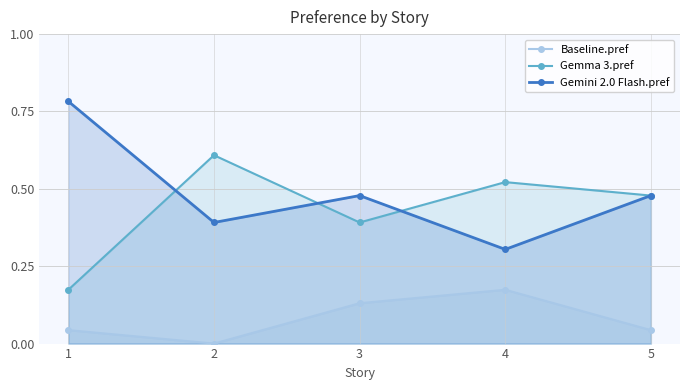

What is the spread (max minus min) of values at 5?

0.4